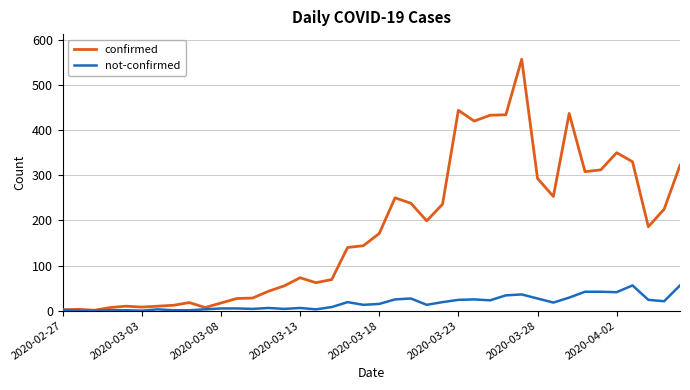

List the series in order of their peak value, lowest first.

not-confirmed, confirmed